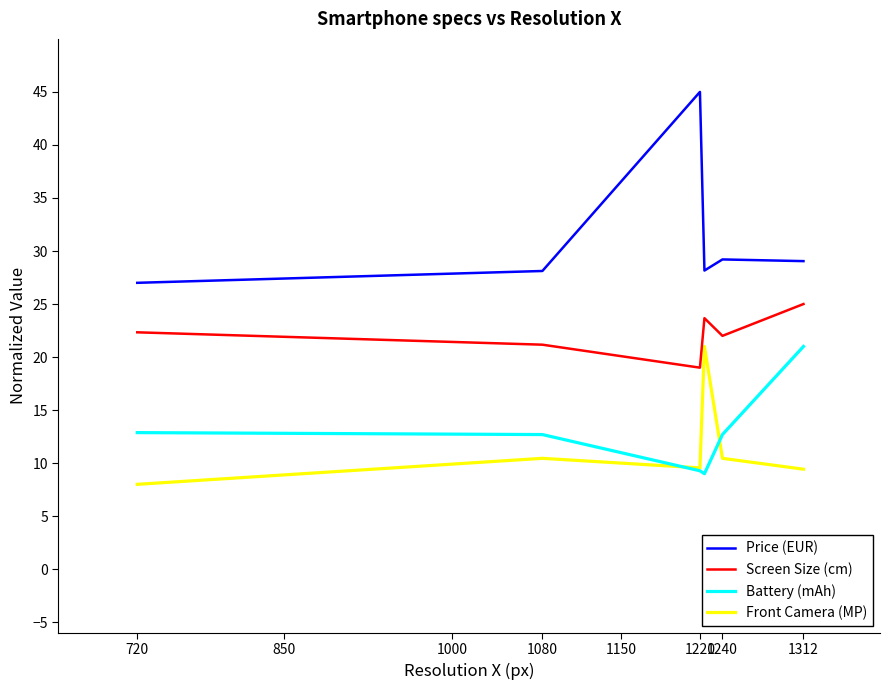

Which series has the largest total across all categories?

Price (EUR)